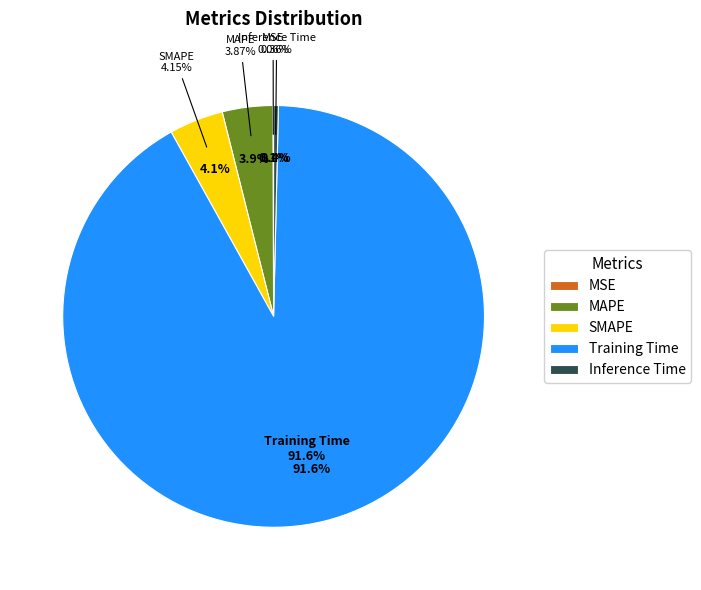

What is the majority slice?

Training Time